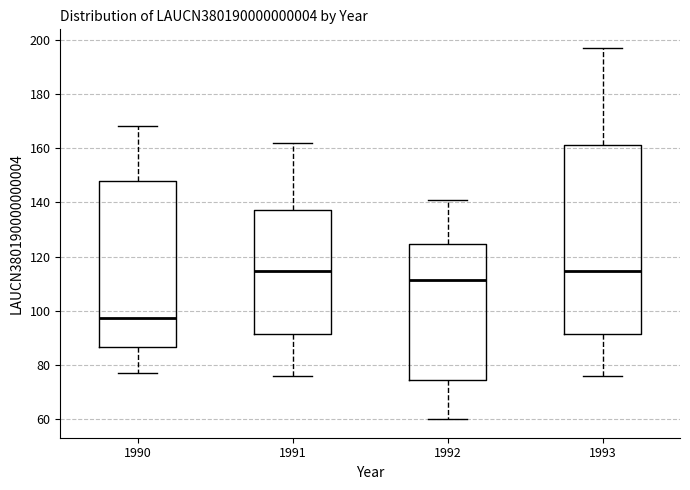

Which box is the tallest, from its lower edge to its upper edge?

1993